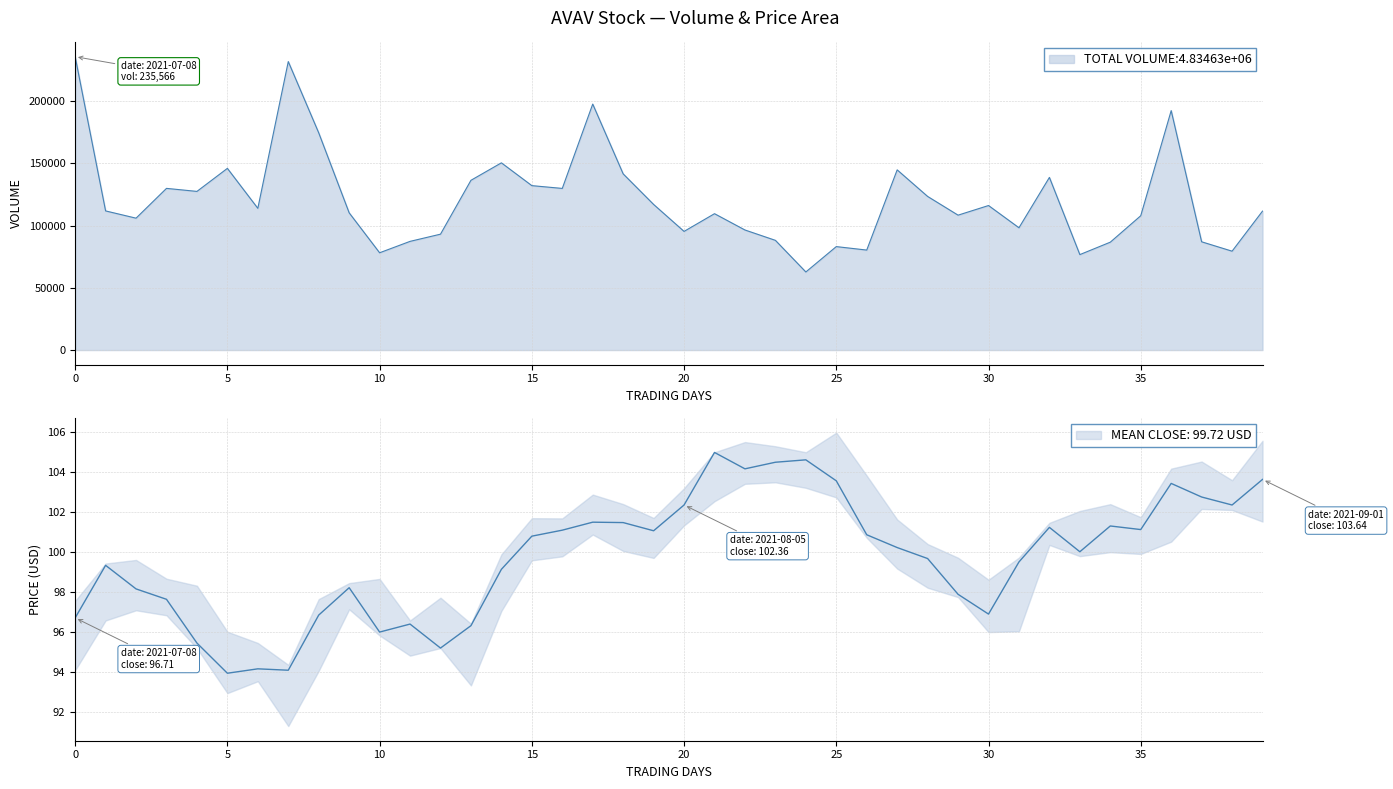

At which category does the data reach its first local peak?

5